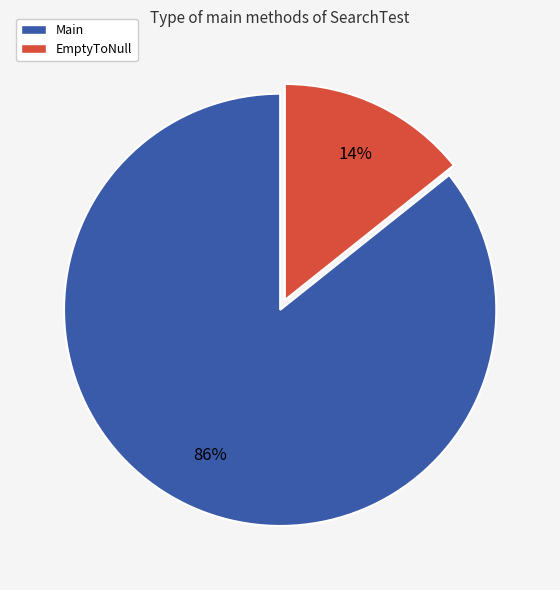

What is the largest slice in the pie chart?

Main